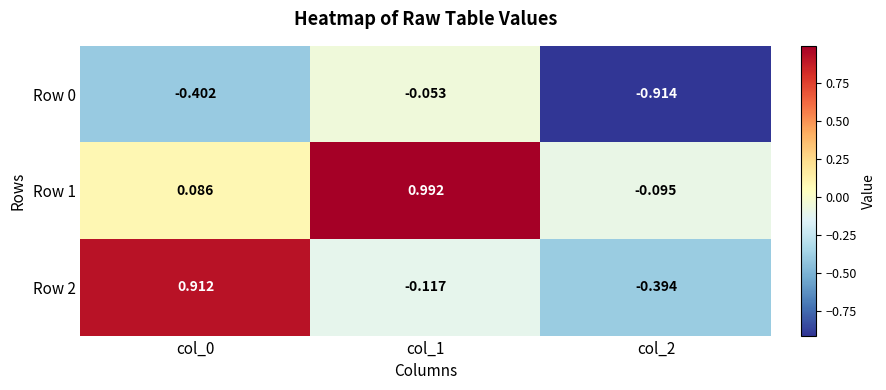

Is the value of Row 1 at col_2 greater than the value of Row 0 at col_1?

No